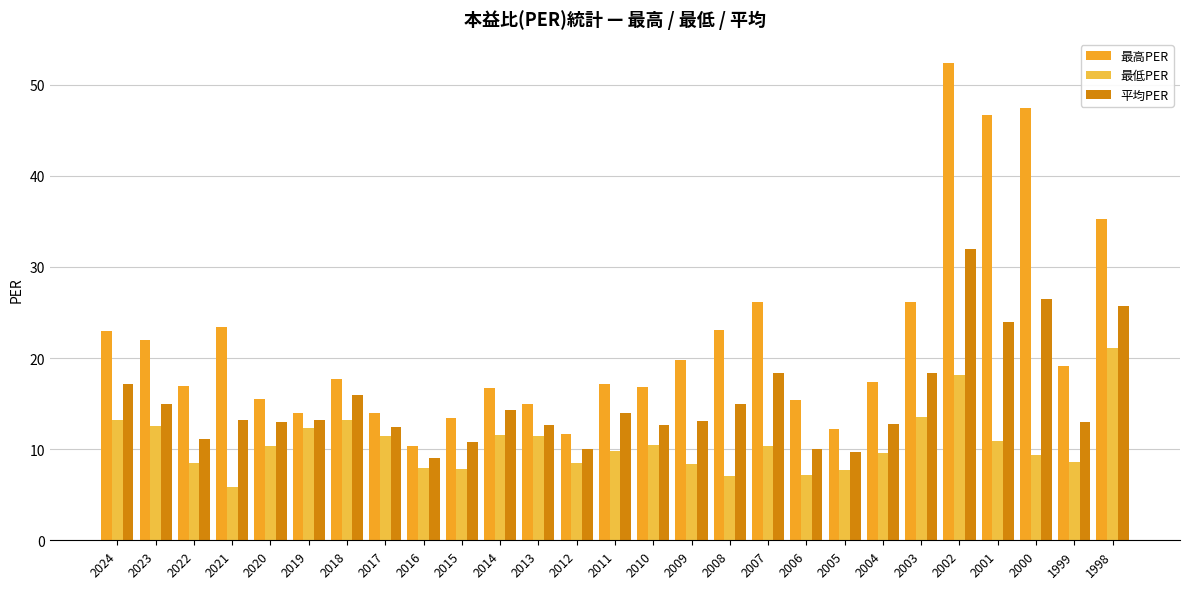

How many series are shown in this chart?

3